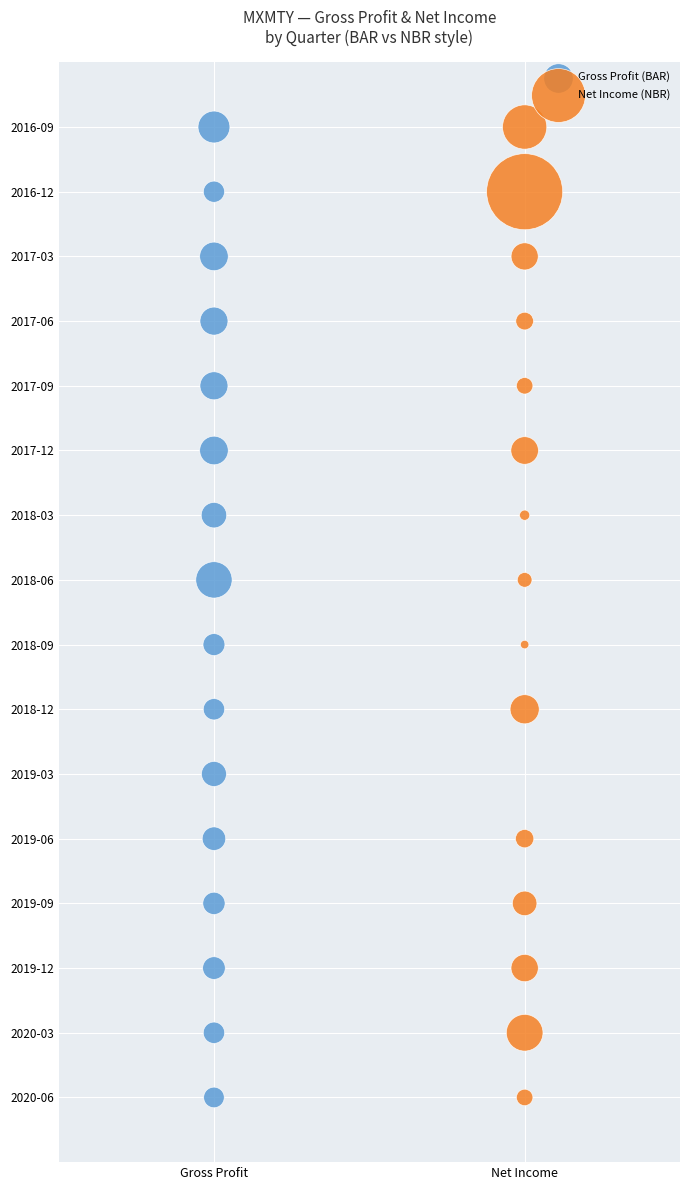

What are all the series names shown in the legend?

Gross Profit (BAR), Net Income (NBR)